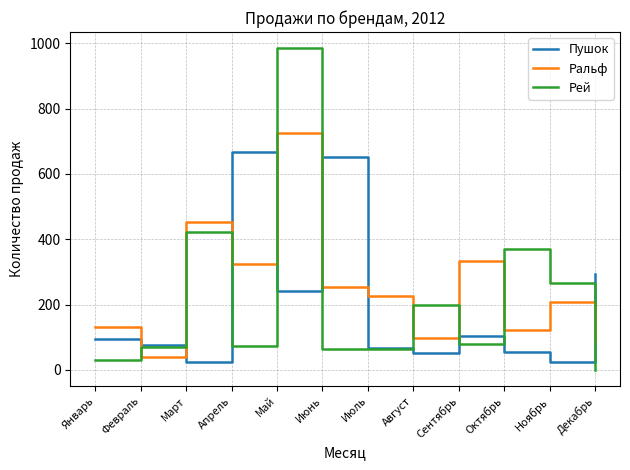

Is the value of Ральф at Май greater than the value of Пушок at Январь?

Yes